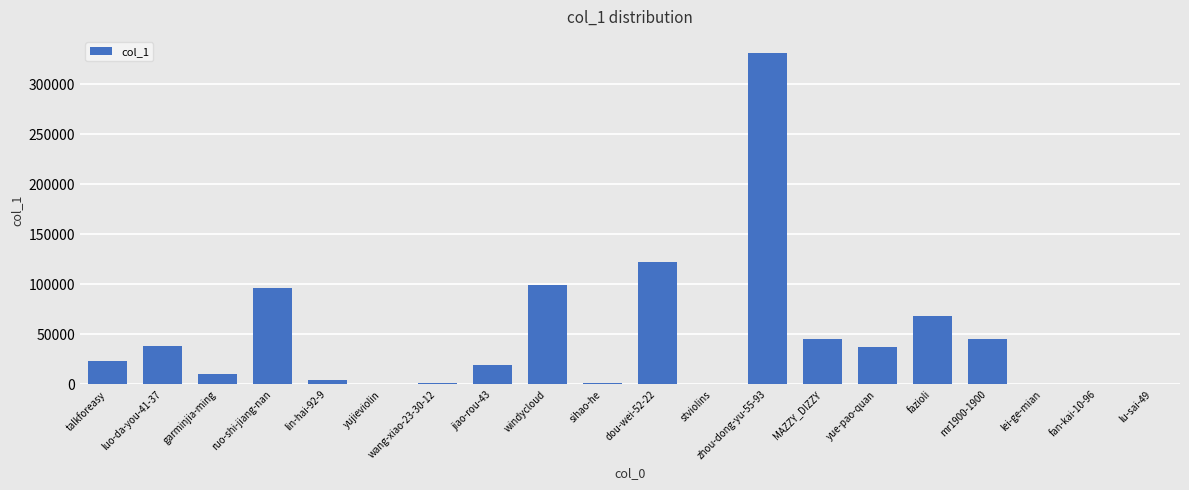

The chart shows a value of 61841 at MAZZY_DIZZY. True or false?

False